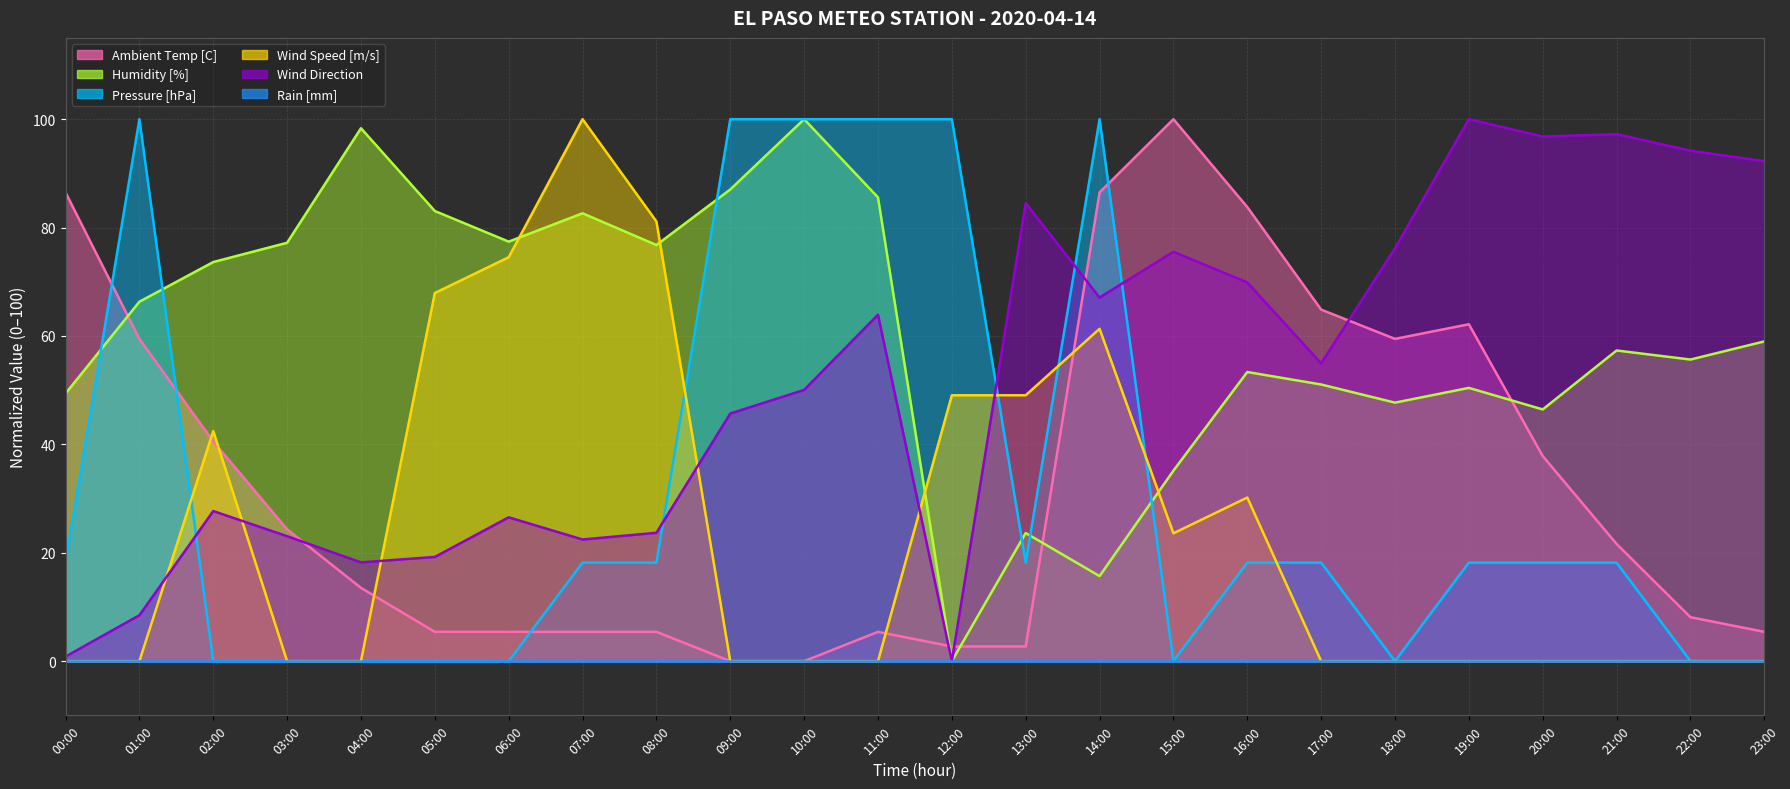

The value of Wind Speed [m/s] (line) at 21:00 is -46.9. True or false?

False